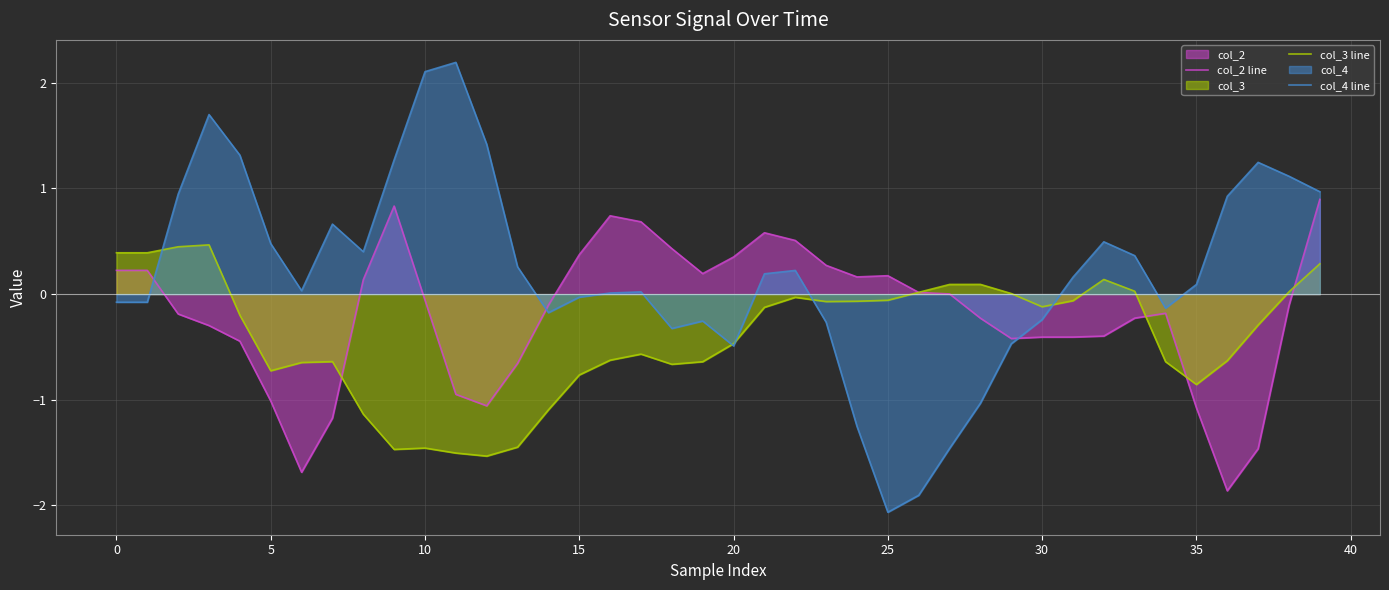

Which series has the largest total across all categories?

col_4 line